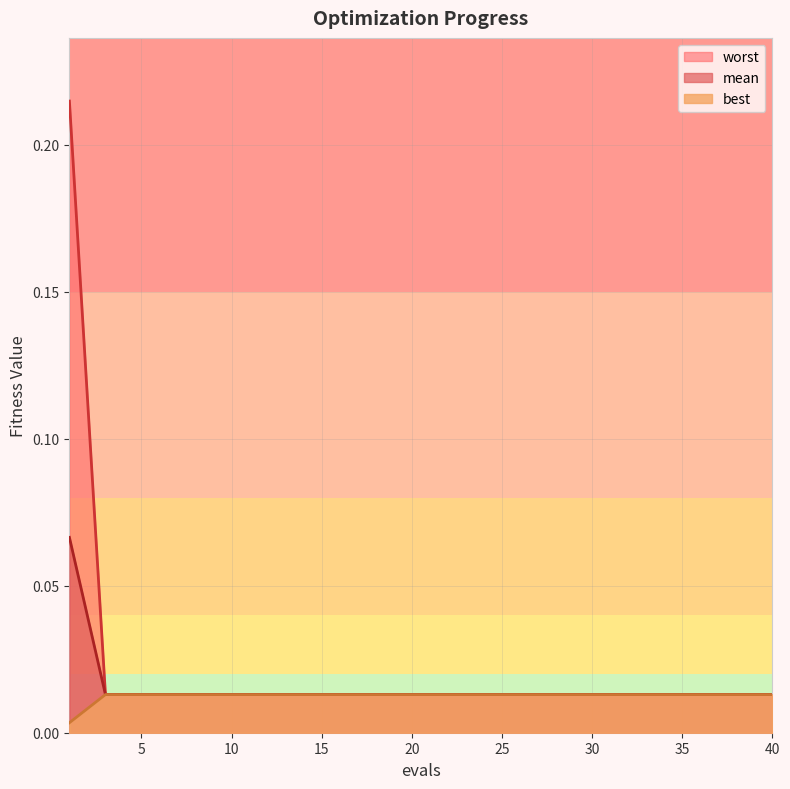

Which category has the highest value across all series?

1